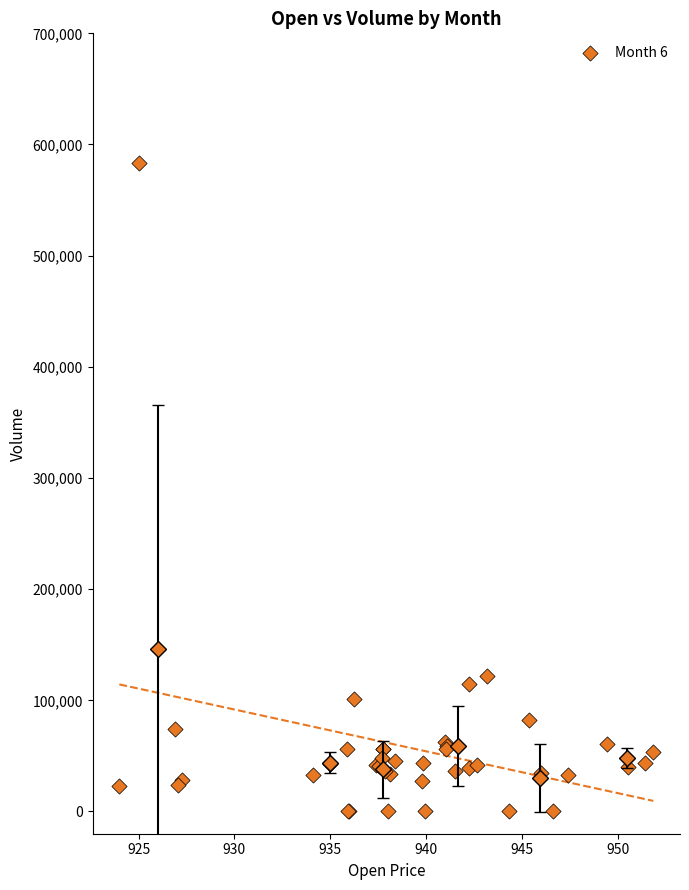

What Y value in the scatter plot is closest to 291691?

122133